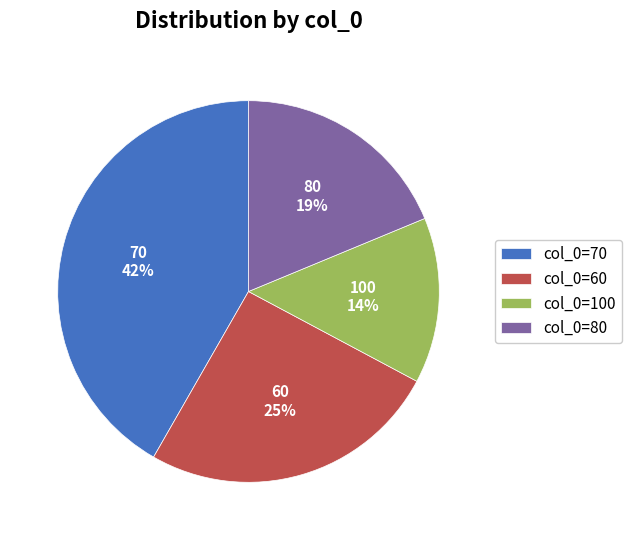

To the nearest percent, what portion does 60 represent?

25%